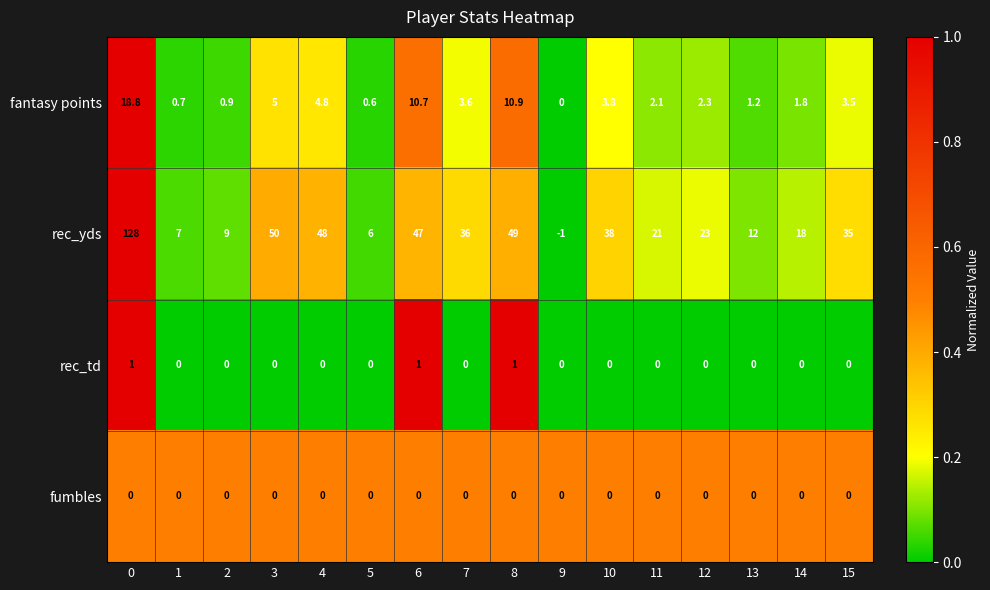

Which category has the lowest value across all series?

9